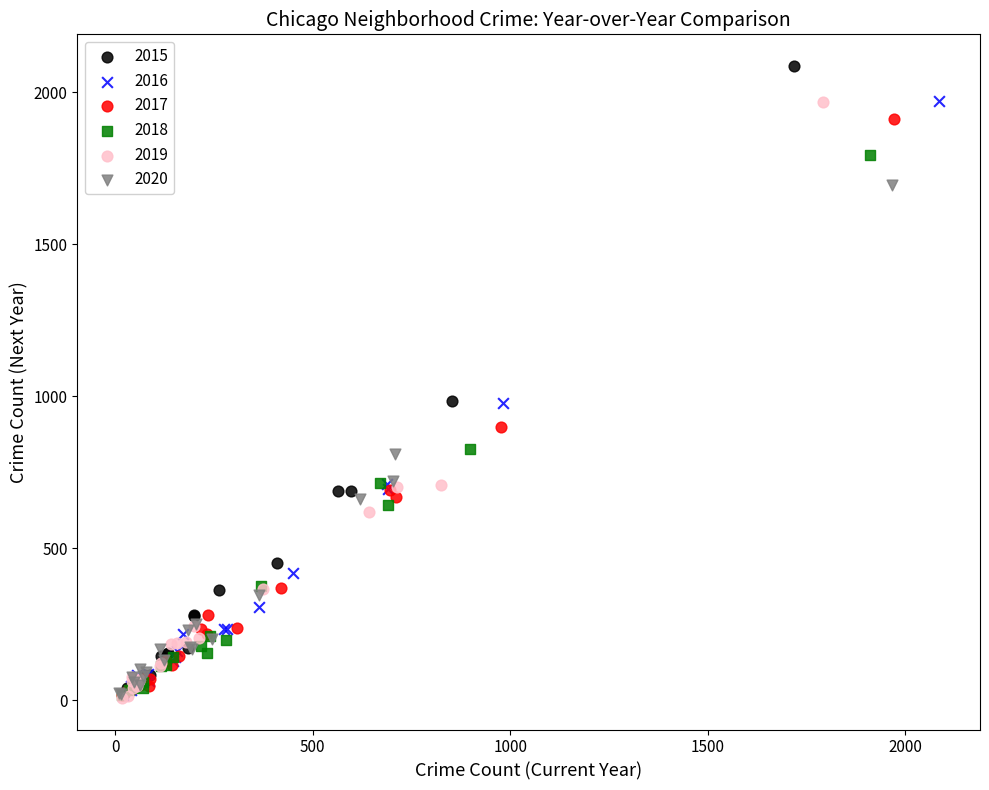

What are all the series names shown in the legend?

2015, 2016, 2017, 2018, 2019, 2020